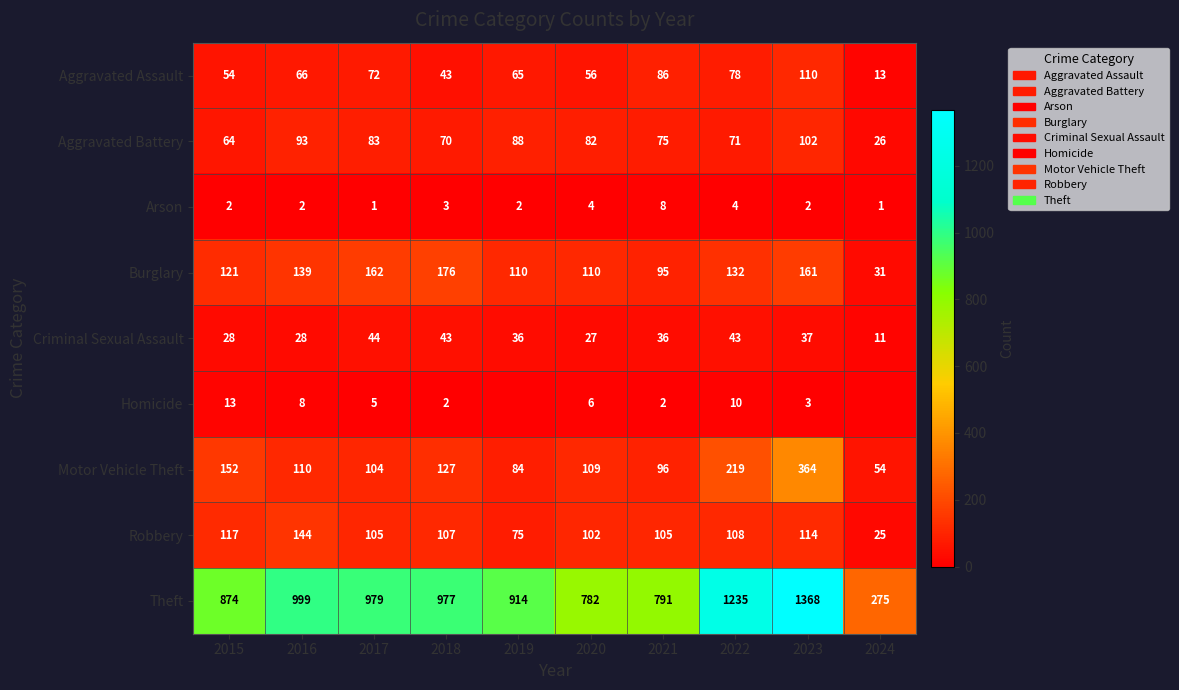

At which label does Criminal Sexual Assault reach its peak?

2017